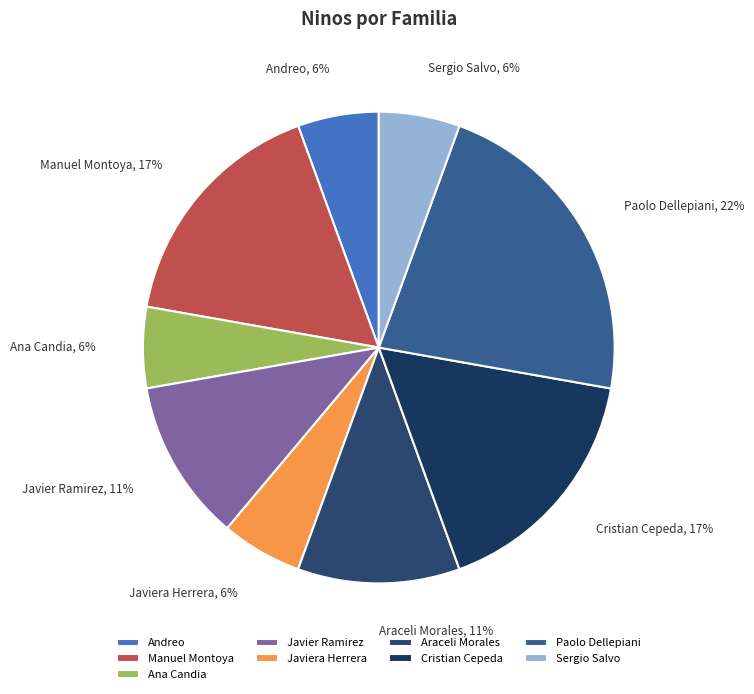

To the nearest percent, what percentage of the pie is Paolo Dellepiani?

22%